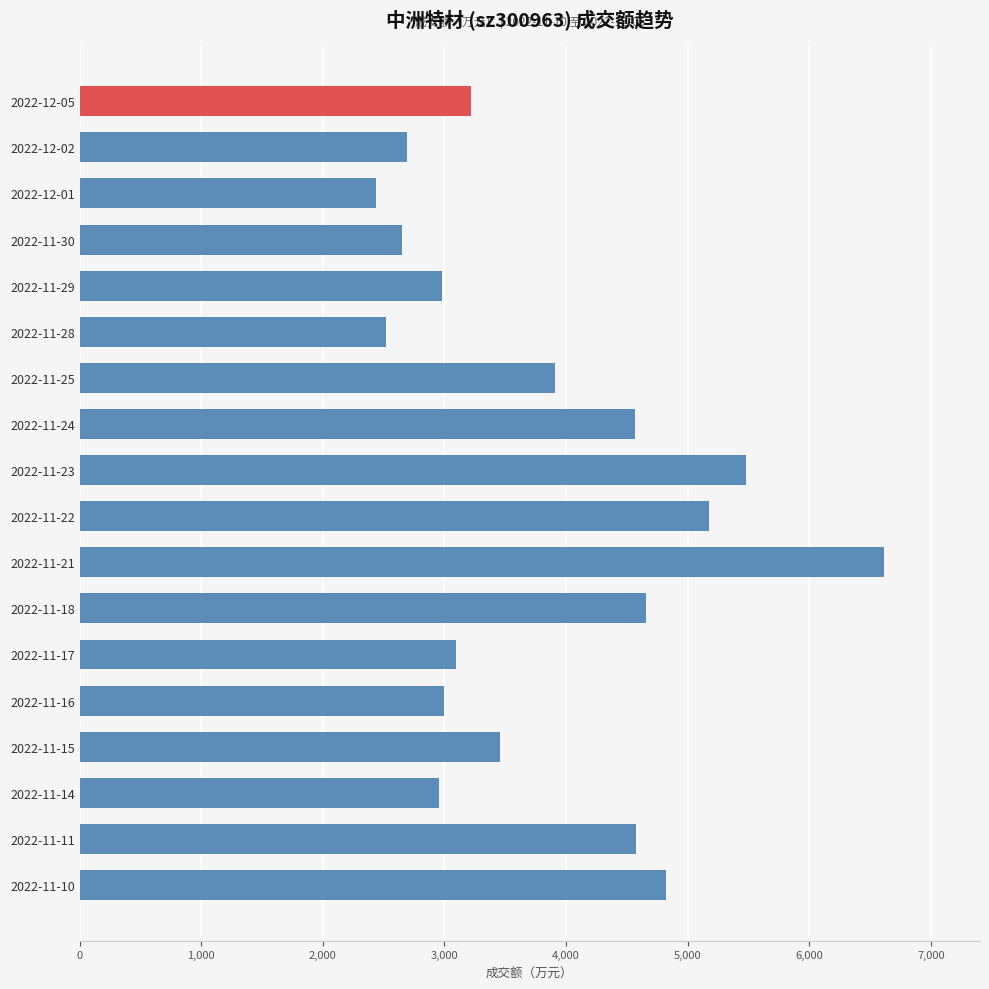

Are the bars horizontal?

Yes